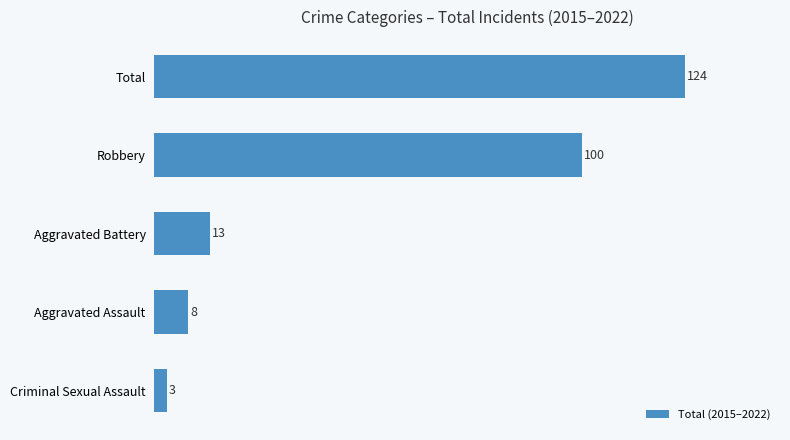

What is the difference between the second highest and second lowest values?

92